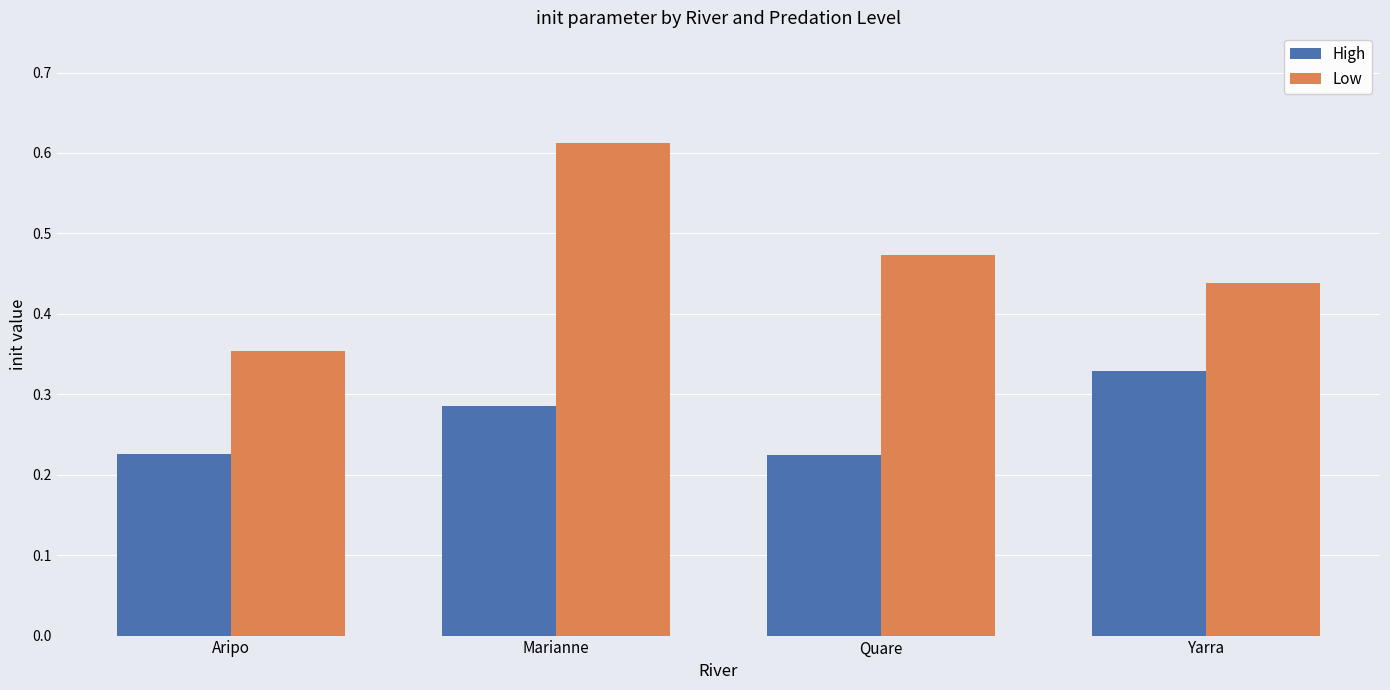

How many bars are there in each group?

2